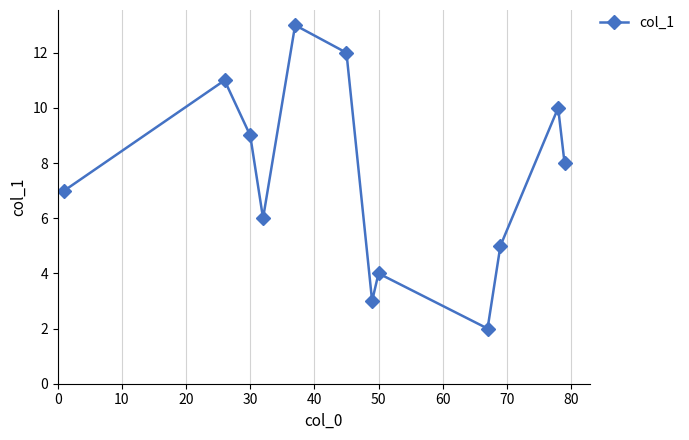

How many lines are shown in the chart?

1